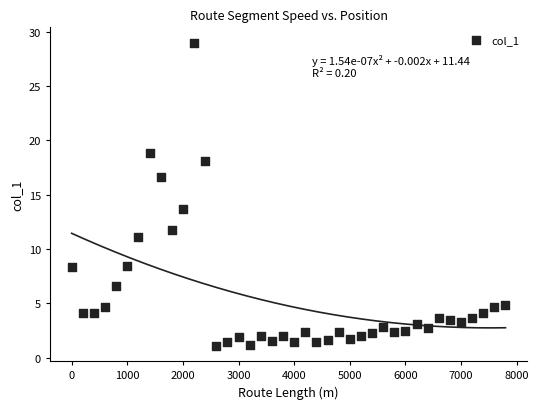

What is the range of X values (max minus min)?

7800.0